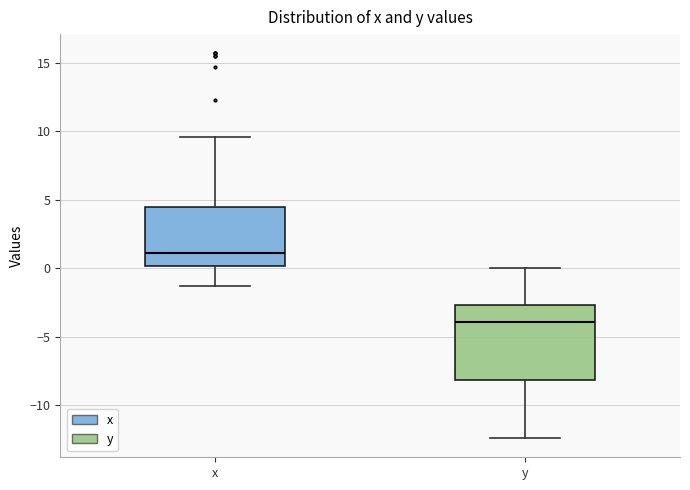

Which box has the highest median line?

x